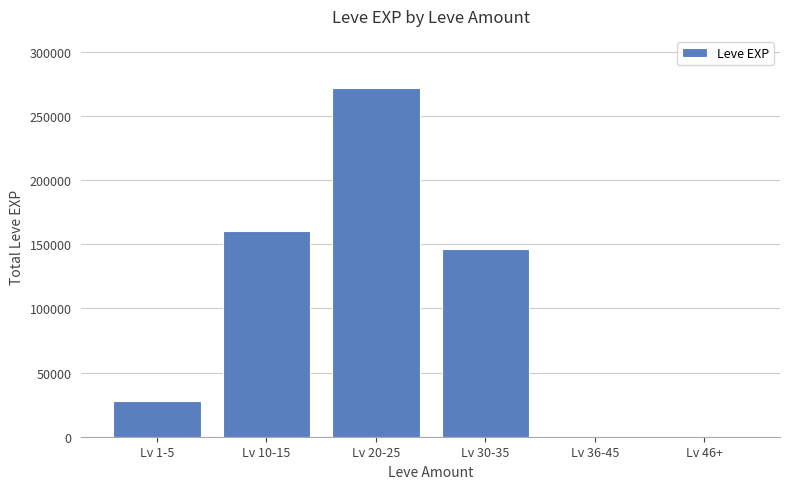

Reading right to left, what are all the values shown in this chart?

Lv 46+=0	Lv 36-45=0	Lv 30-35=145970	Lv 20-25=271550	Lv 10-15=160020	Lv 1-5=27710